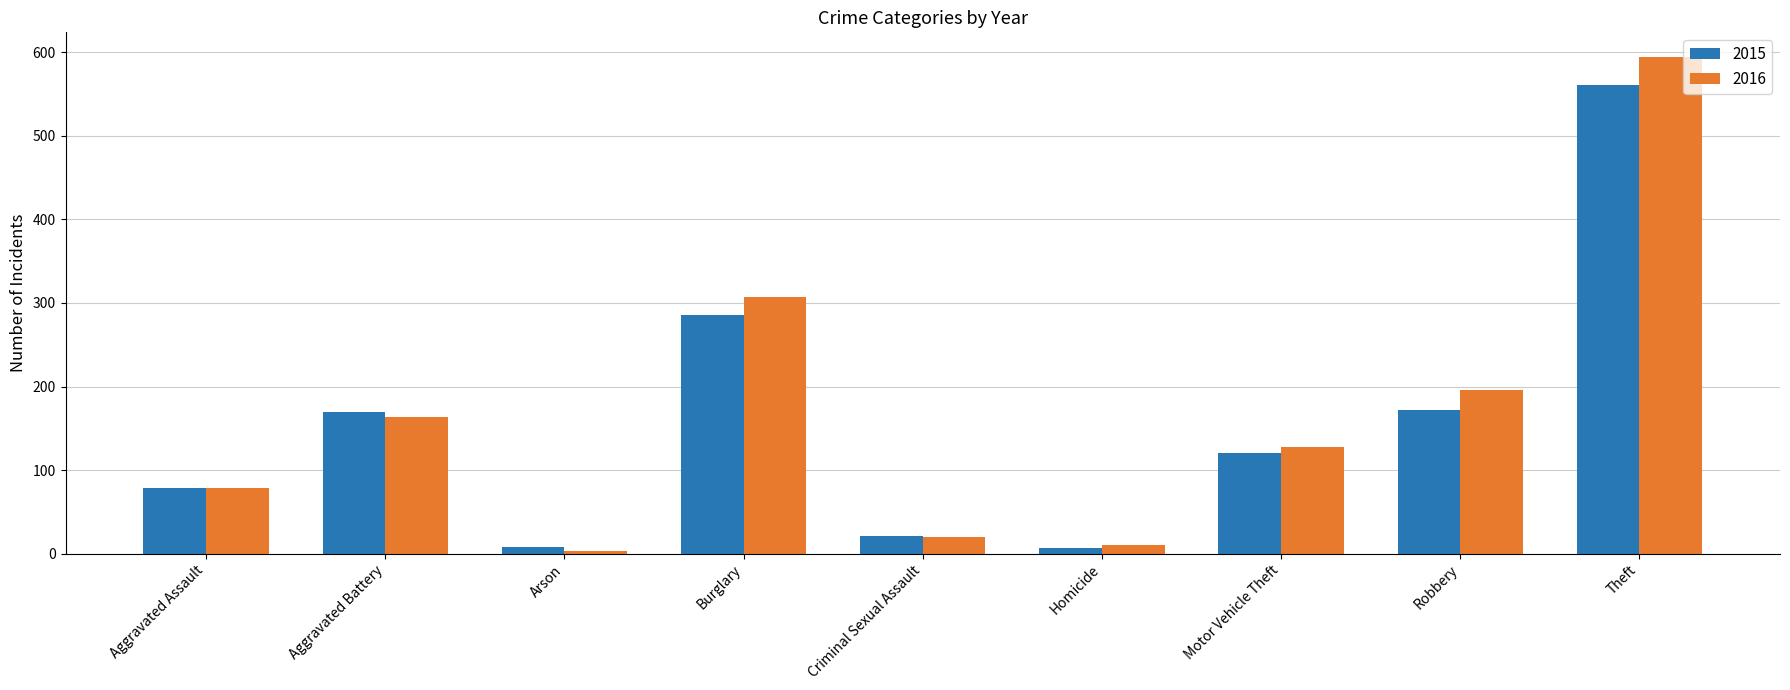

Which series has the widest spread of values?

2016